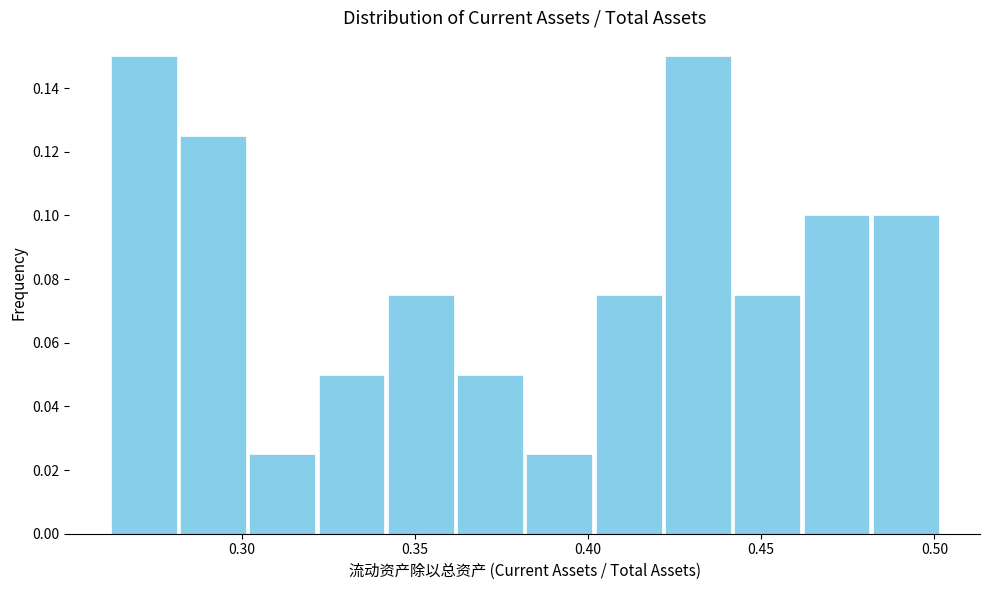

Reading left to right, list every bar in this chart as the range it spans on the x-axis followed by its height. Neither the bar edges nor the heights are printed on the chart, so give them approximately, as read against the axes.

0.26 to 0.28: 0.150
0.28 to 0.30: 0.126
0.30 to 0.32: 0.026
0.32 to 0.34: 0.050
0.34 to 0.36: 0.076
0.36 to 0.38: 0.050
0.38 to 0.40: 0.026
0.40 to 0.42: 0.076
0.42 to 0.44: 0.150
0.44 to 0.46: 0.076
0.46 to 0.48: 0.100
0.48 to 0.50: 0.100